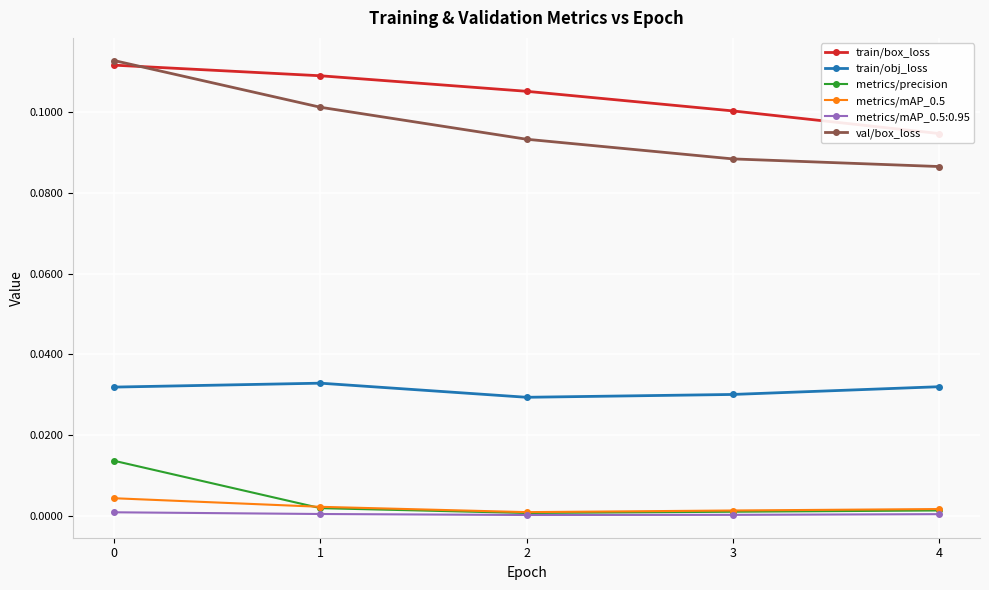

Which has a higher value, 1 or 3?

1